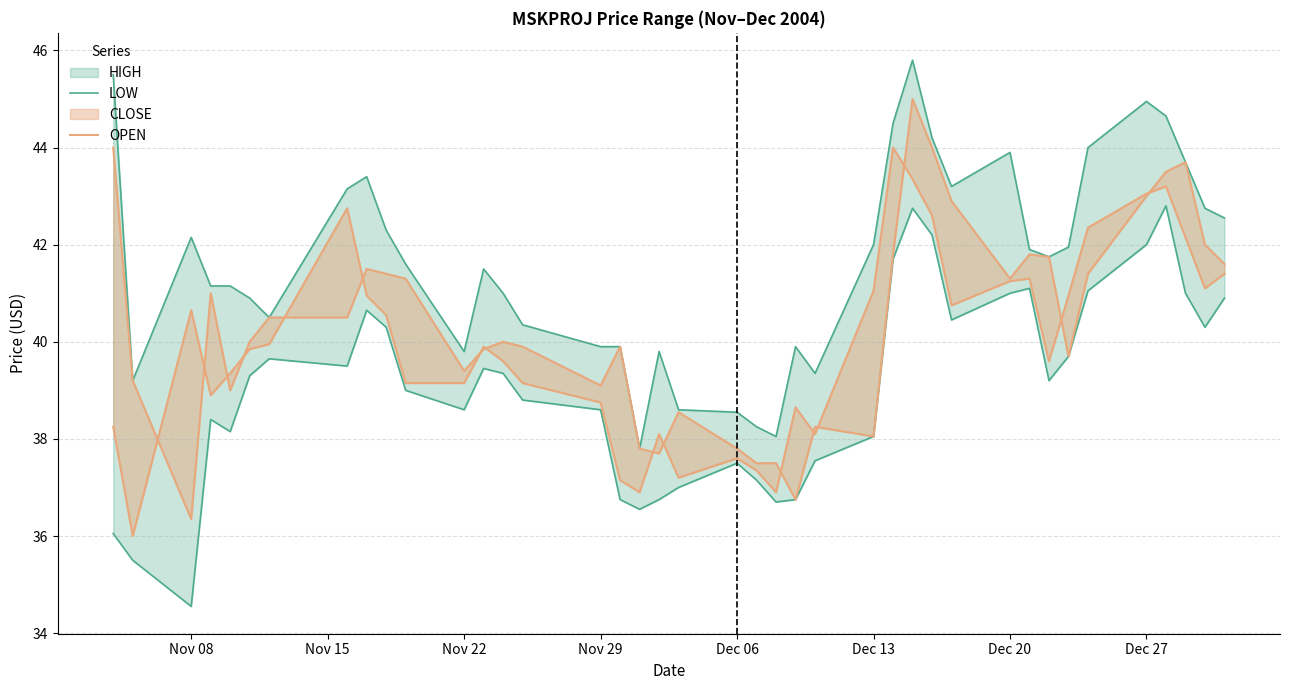

What is the smallest value displayed?

34.5